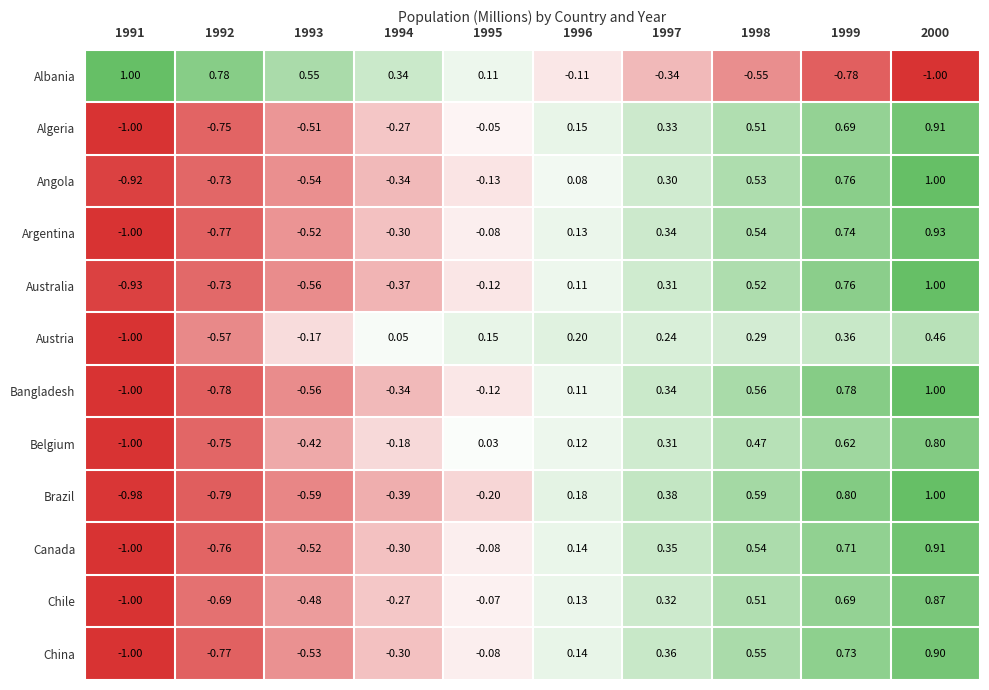

Is the value of Australia at 1996 greater than the value of Belgium at 2000?

No